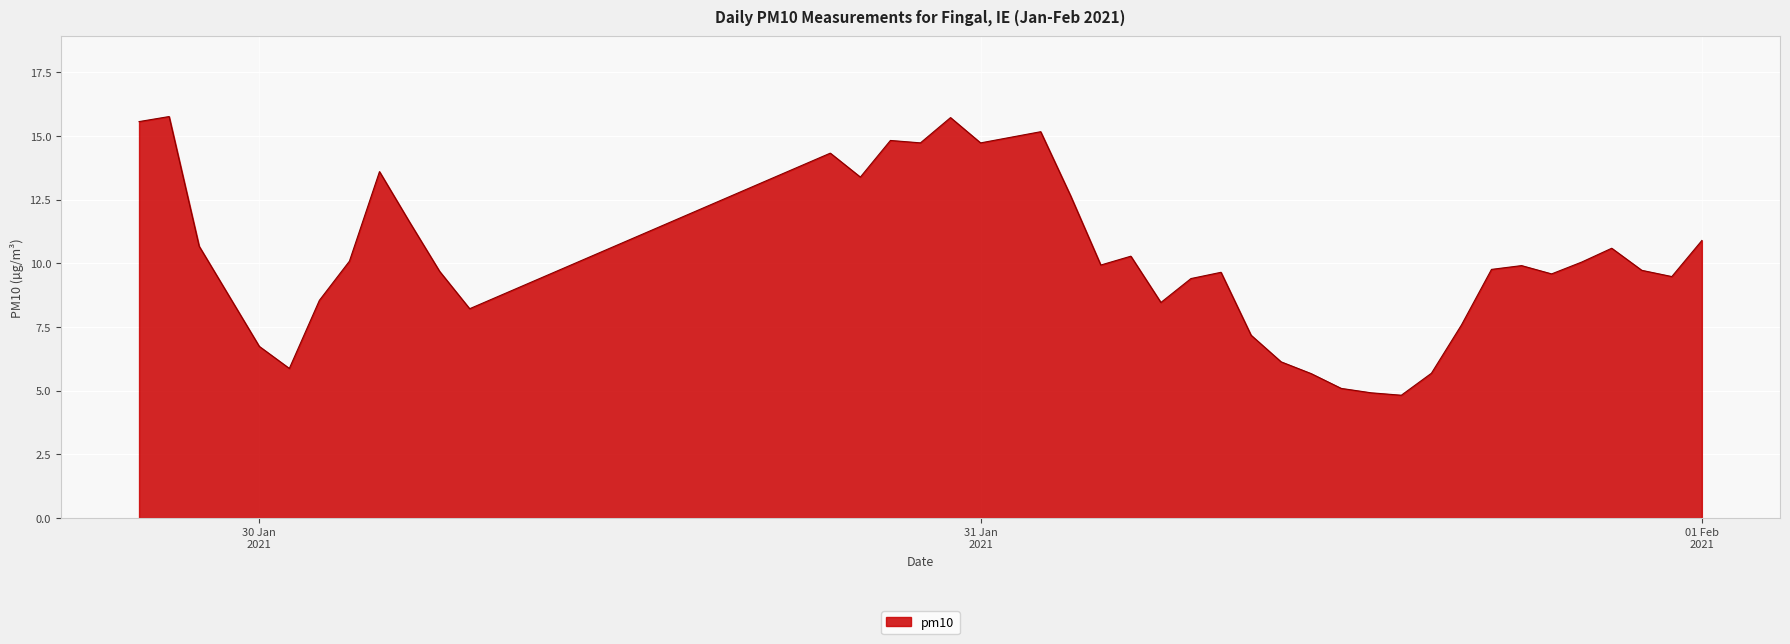

Count the number of data series in this chart.

1